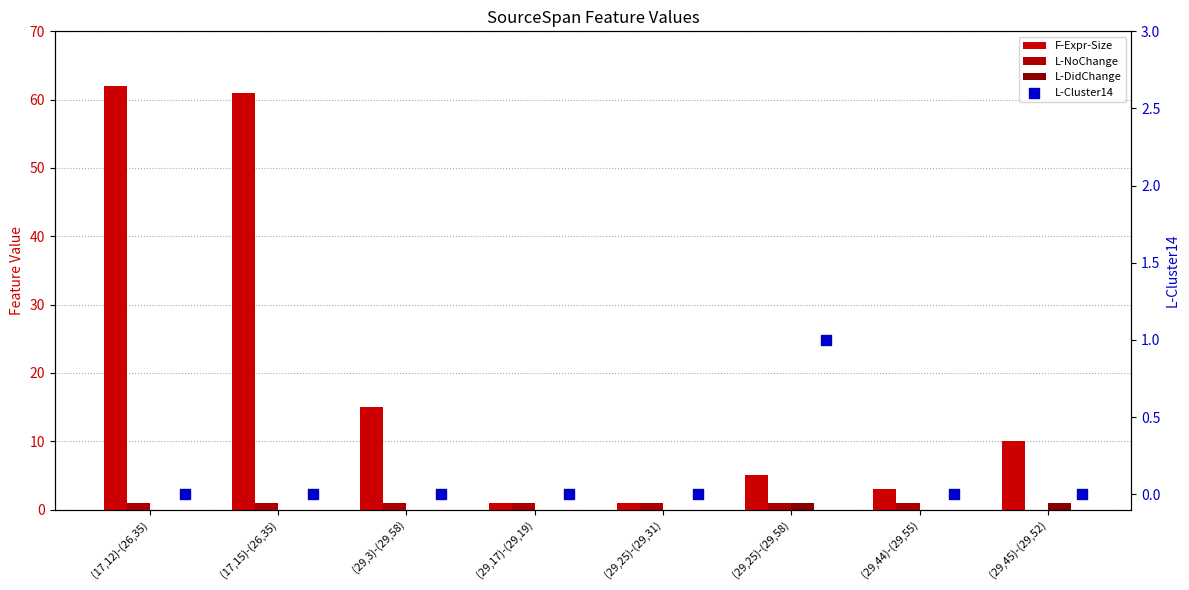

Which series has the largest total across all categories?

F-Expr-Size